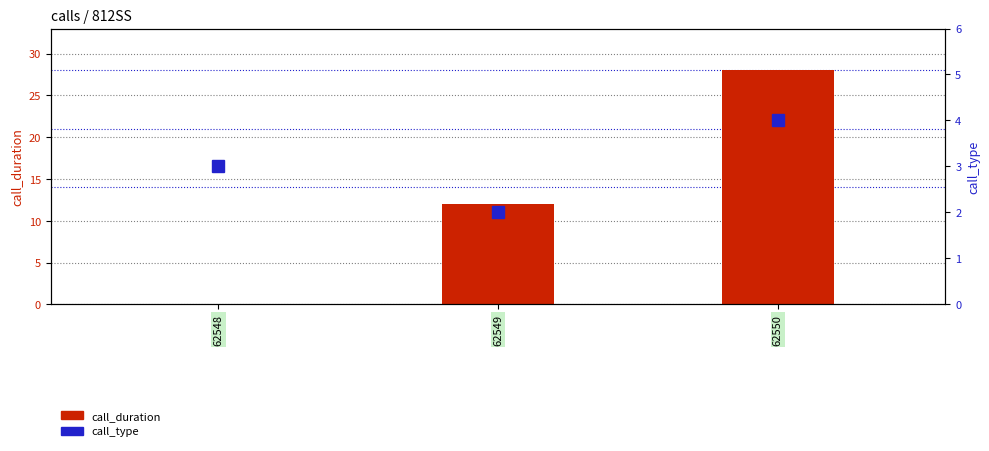

Rank the series at 62548 from lowest to highest value.

call_duration, call_type